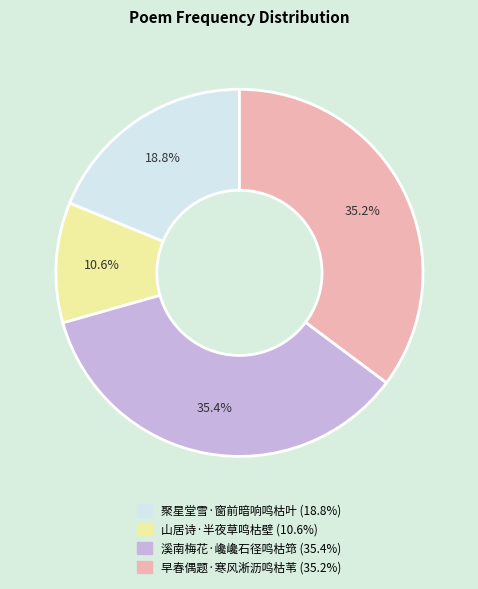

What percentage is the 山居诗·半夜草鸣枯壁 slice, to the nearest percent?

11%